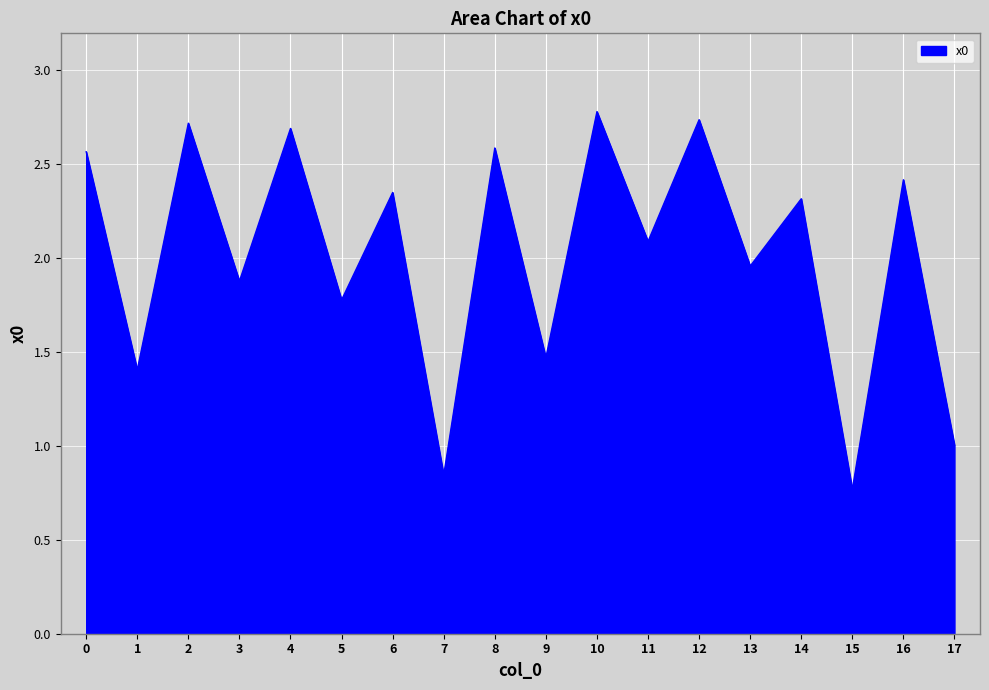

How many categories are shown in the chart?

18